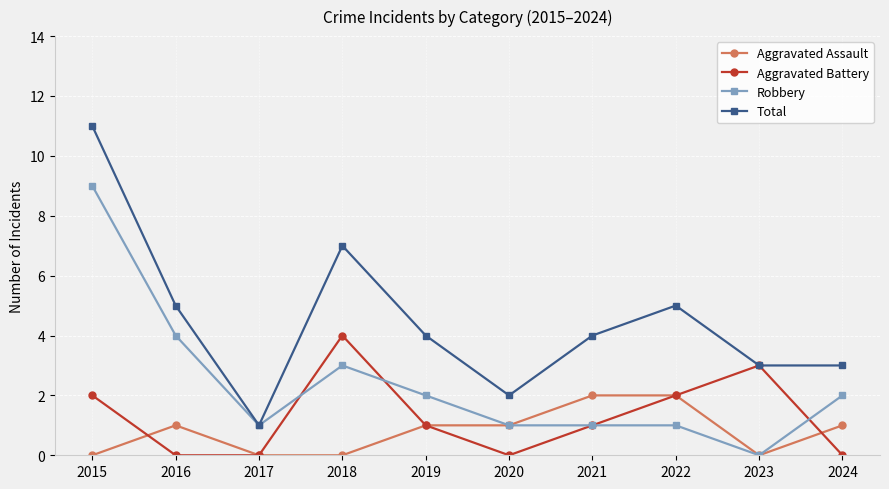

What is the sum of all Robbery values?

24